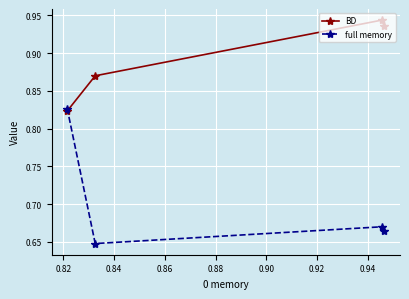

How many intersections are there between full memory and BD?

1